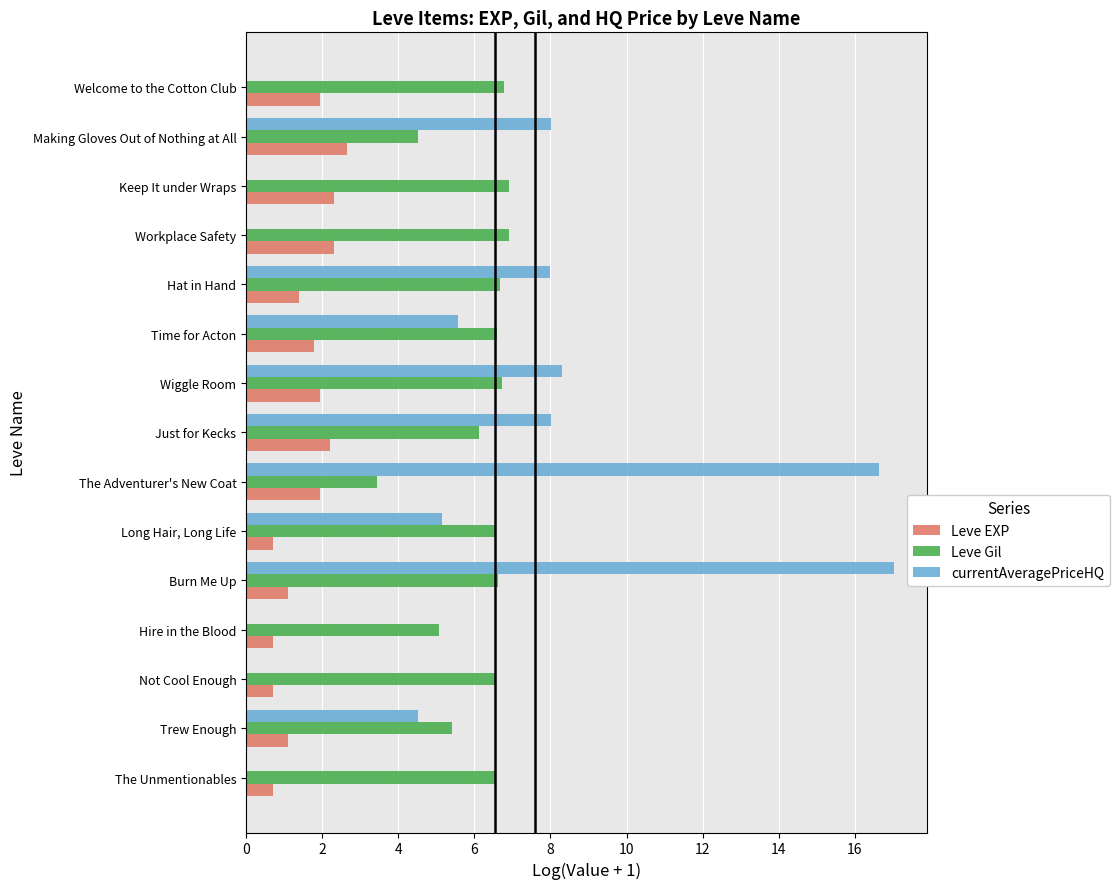

At which category is the sum across all series the highest?

Burn Me Up